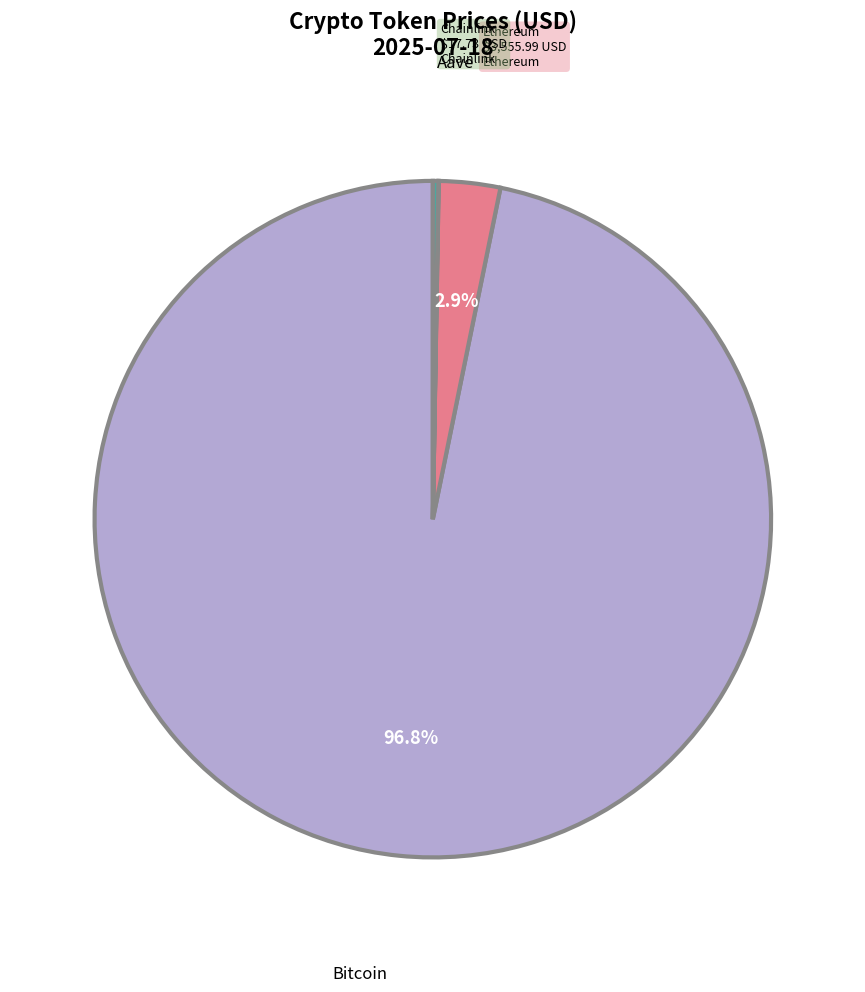

Is there any slice that represents more than half of the pie?

Yes